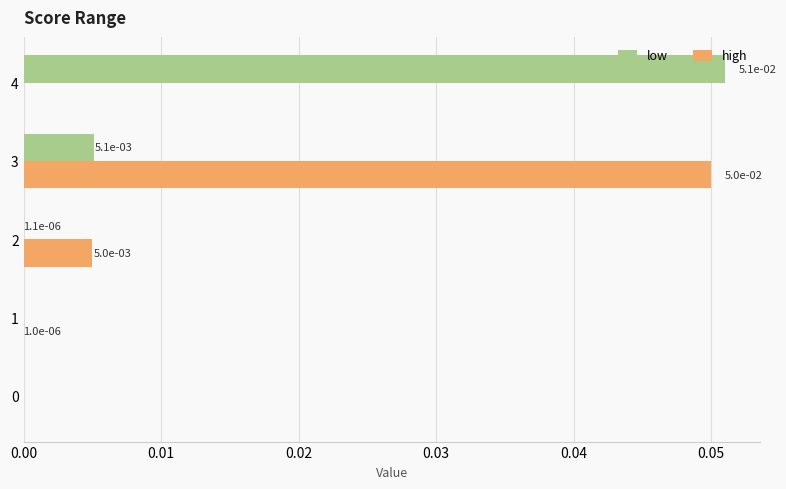

Is it true that low equals 0.0 at 0?

True